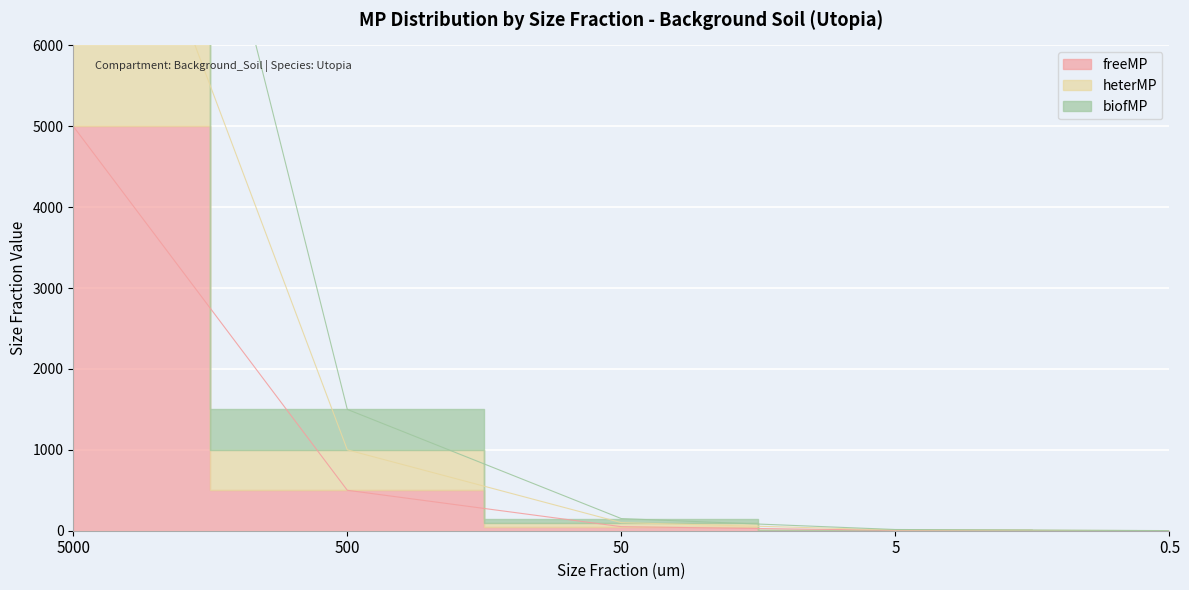

What is the value of the freeMP point at the 3rd from the left?

50.0